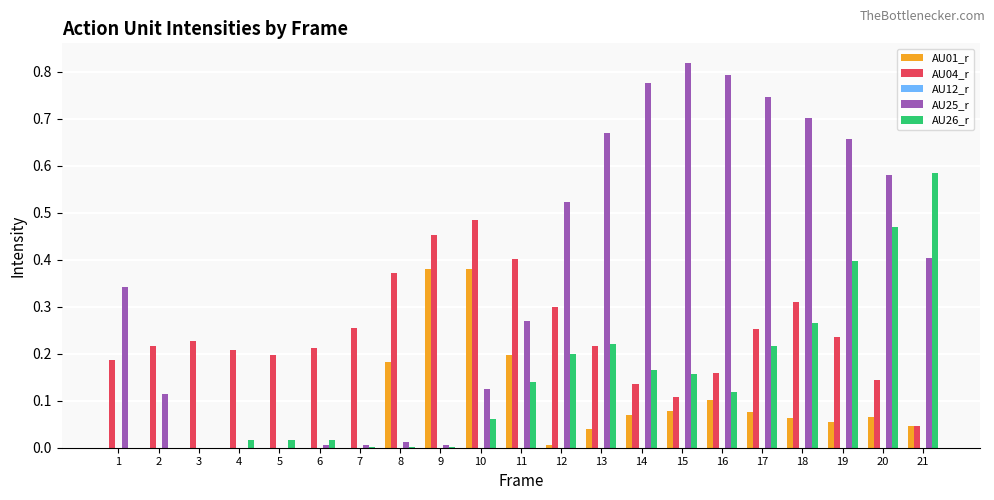

Is it true that AU25_r equals -0.5 at 4?

False